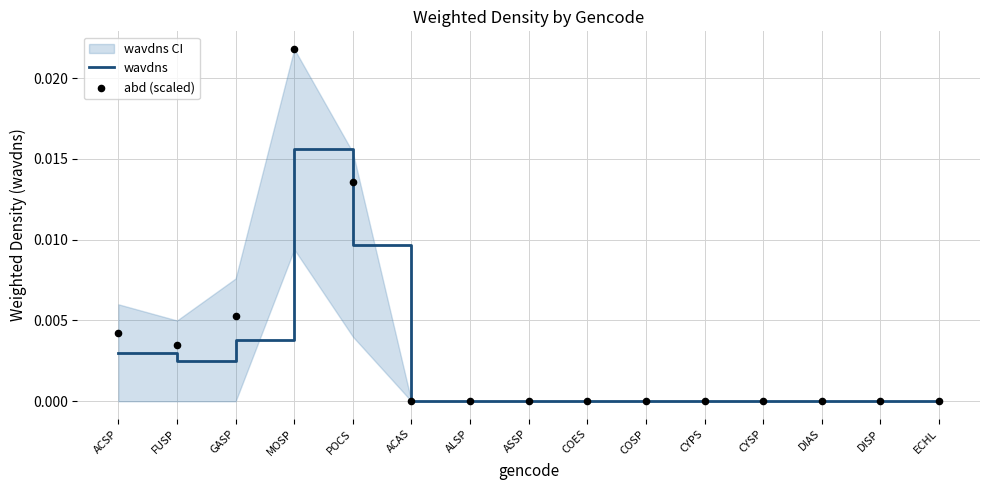

At how many categories does at least one series exceed 0?

5